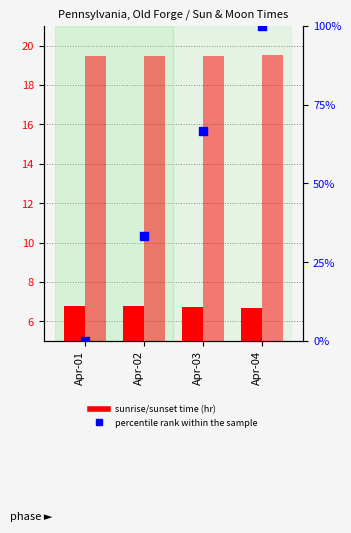

At how many categories does at least one series exceed 61?

2